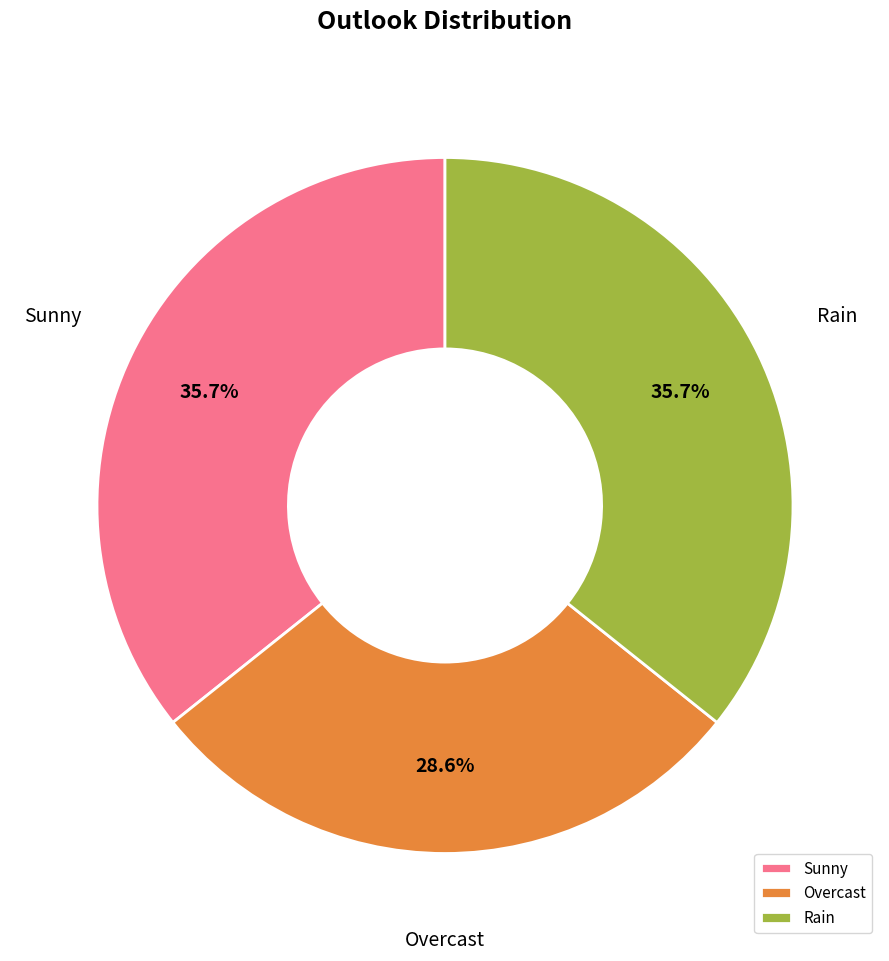

Count the number of slices in the pie.

3